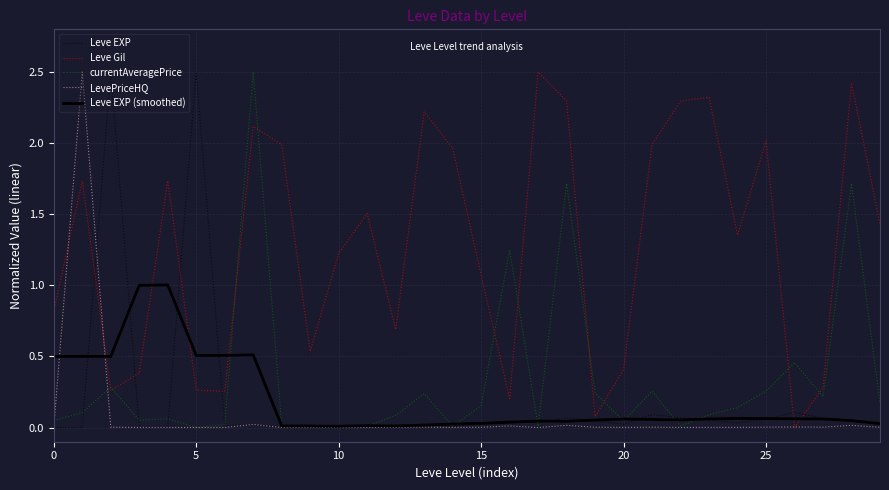

What is the difference between the maximum and minimum values in the currentAveragePrice series?

2.5